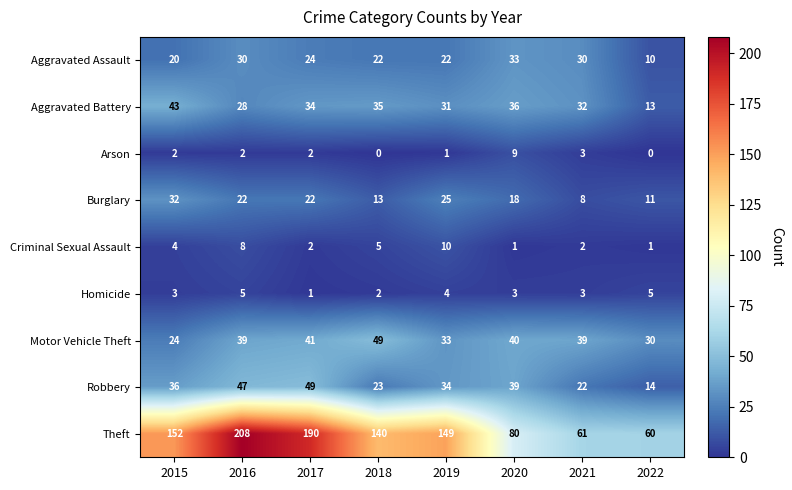

What is the sum of the Theft values at 2015 and 2018?

292